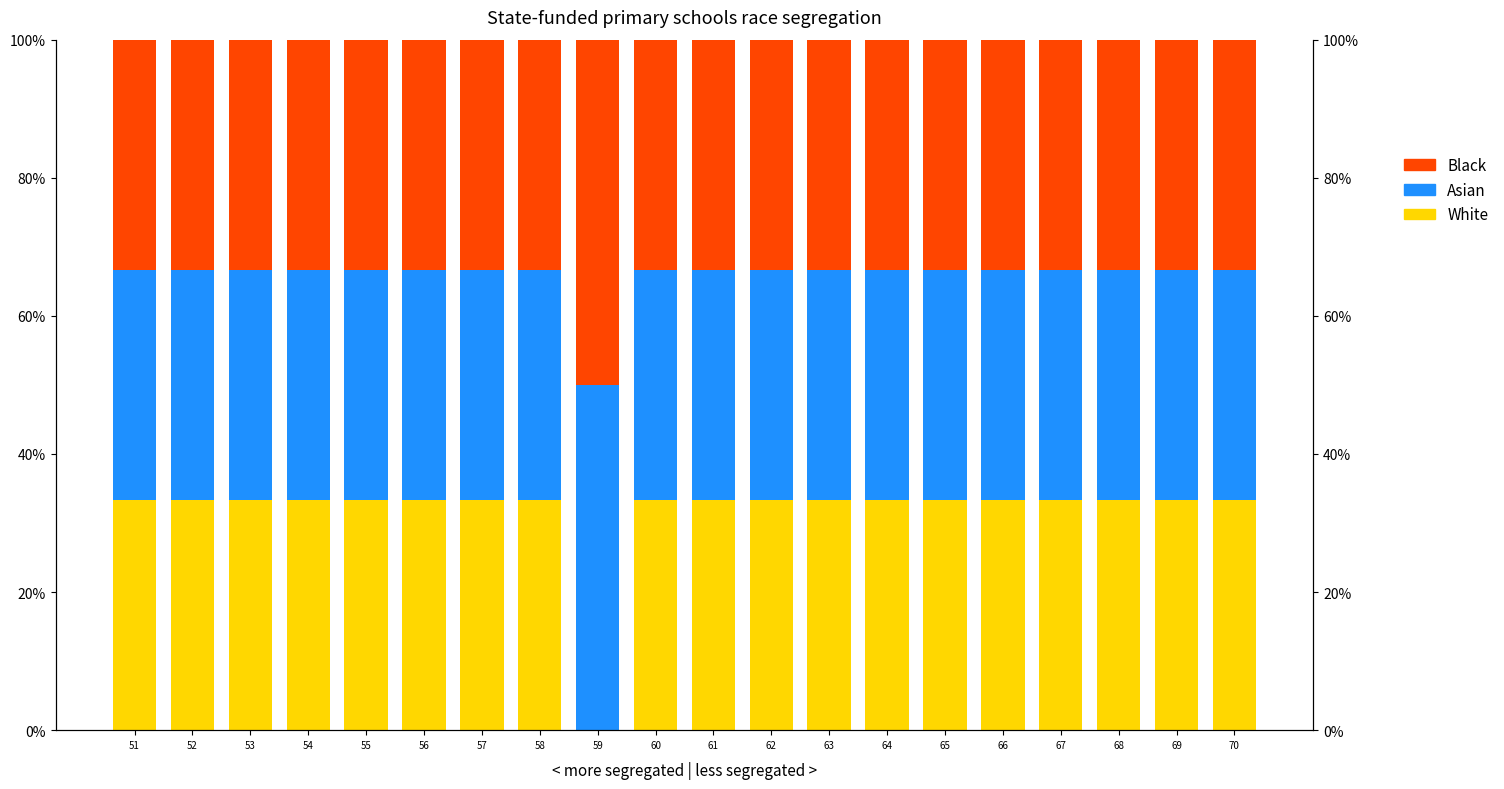

Which series changed the most between 53 and 66?

White